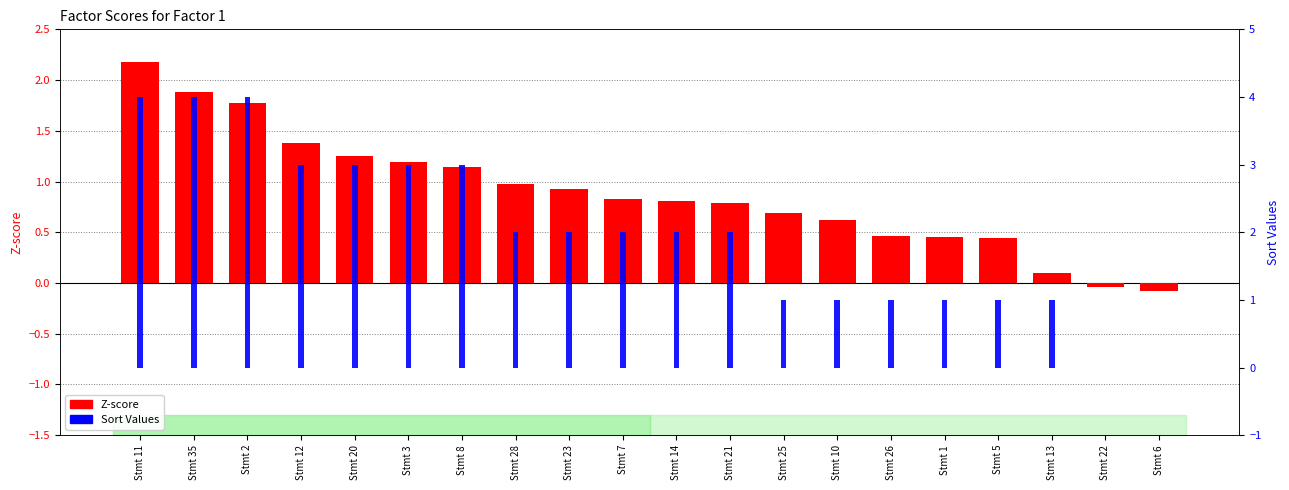

Count the number of categories in the chart.

20